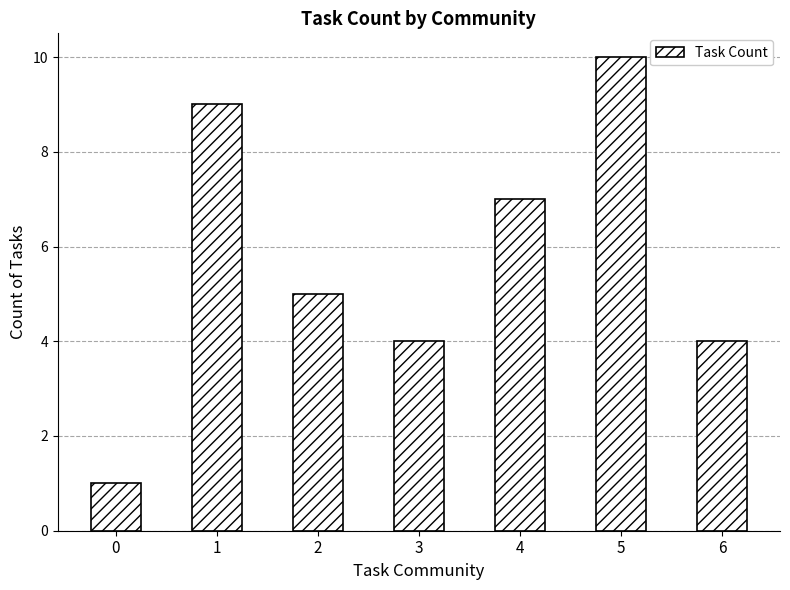

What is the value of the 2nd bar from the left?

9